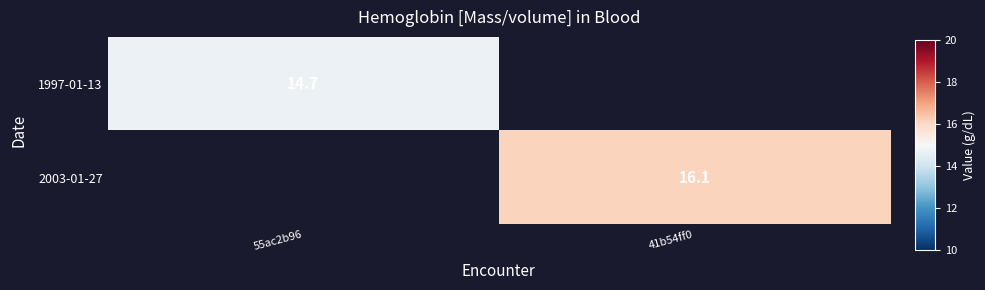

The 1997-01-13 series shows 6.5 at 55ac2b96. True or false?

False